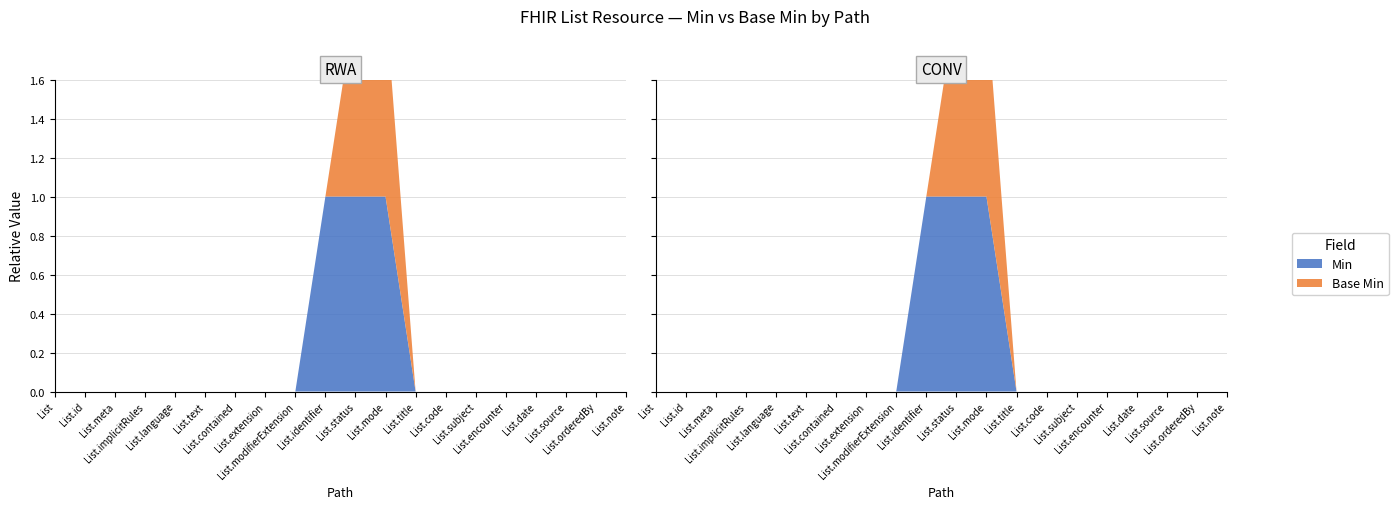

Reading left to right, what are all the values shown in this chart?

Min: List=0	List.id=0	List.meta=0	List.implicitRules=0	List.language=0	List.text=0	List.contained=0	List.extension=0	List.modifierExtension=0	List.identifier=1	List.status=1	List.mode=1	List.title=0	List.code=0	List.subject=0	List.encounter=0	List.date=0	List.source=0	List.orderedBy=0	List.note=0
Base Min: List=0	List.id=0	List.meta=0	List.implicitRules=0	List.language=0	List.text=0	List.contained=0	List.extension=0	List.modifierExtension=0	List.identifier=0	List.status=1	List.mode=1	List.title=0	List.code=0	List.subject=0	List.encounter=0	List.date=0	List.source=0	List.orderedBy=0	List.note=0